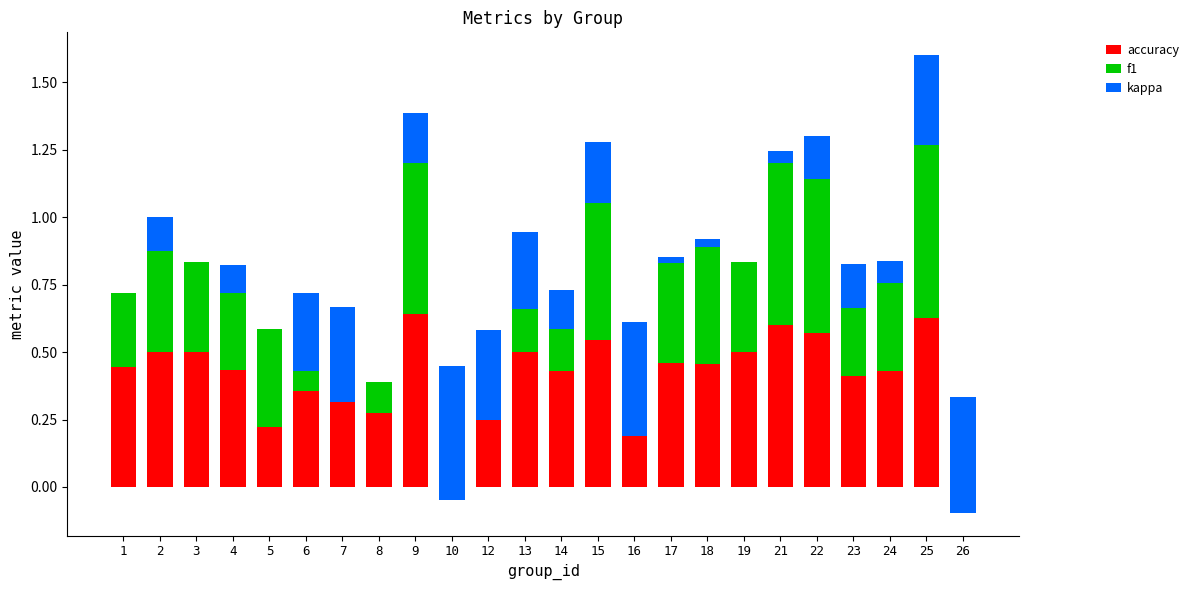

What is the difference between the highest and lowest values at 2?

0.6